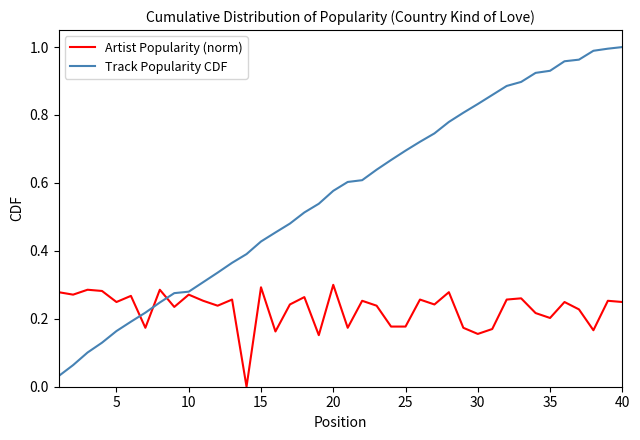

List the series in order of their peak value, highest first.

Track Popularity CDF, Artist Popularity (norm)